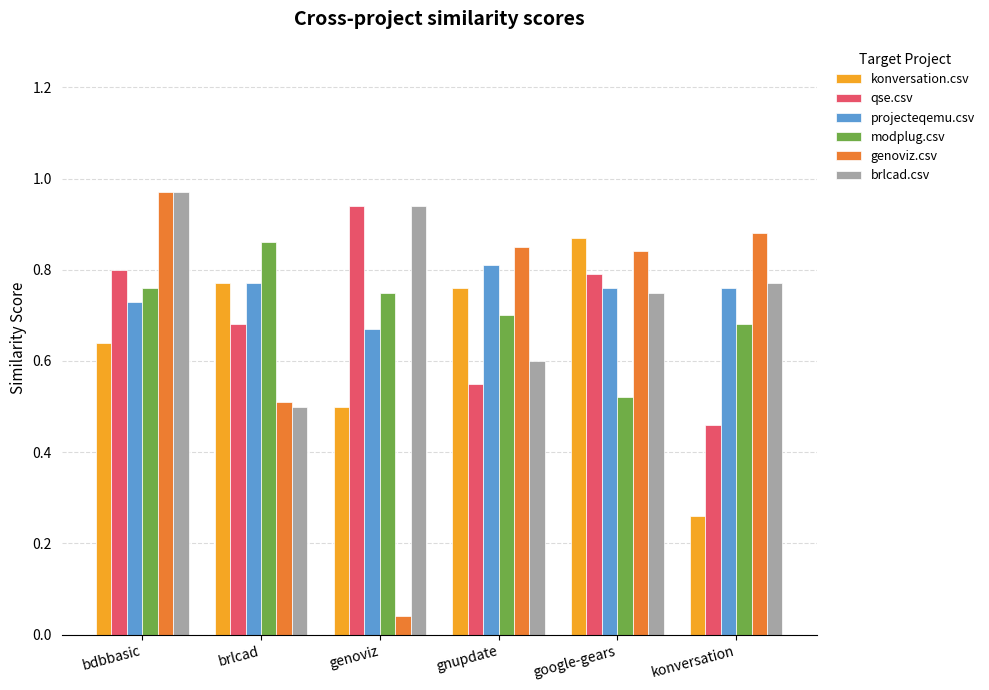

The modplug.csv series shows 1.0 at gnupdate. True or false?

False